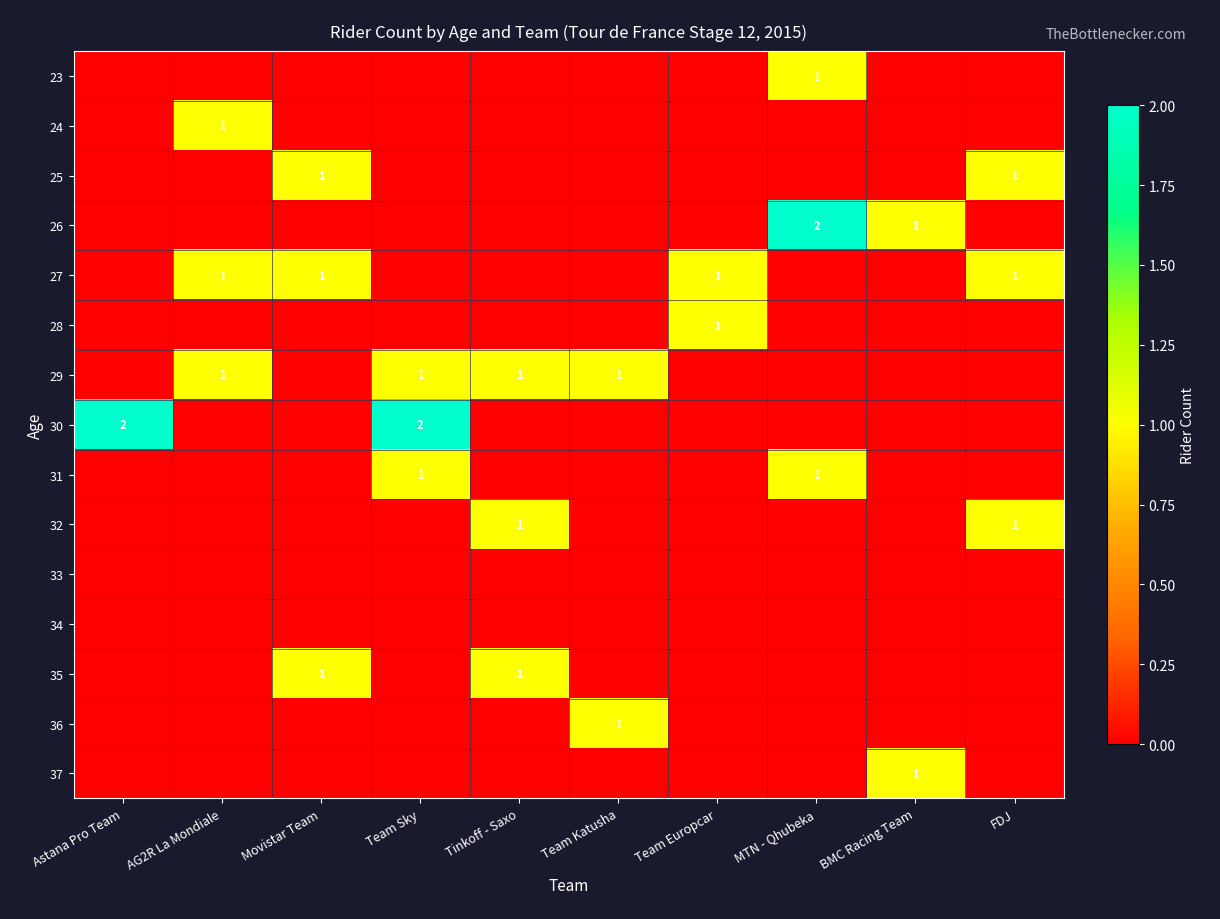

Is the value of 34 at AG2R La Mondiale greater than the value of 30 at Team Katusha?

No